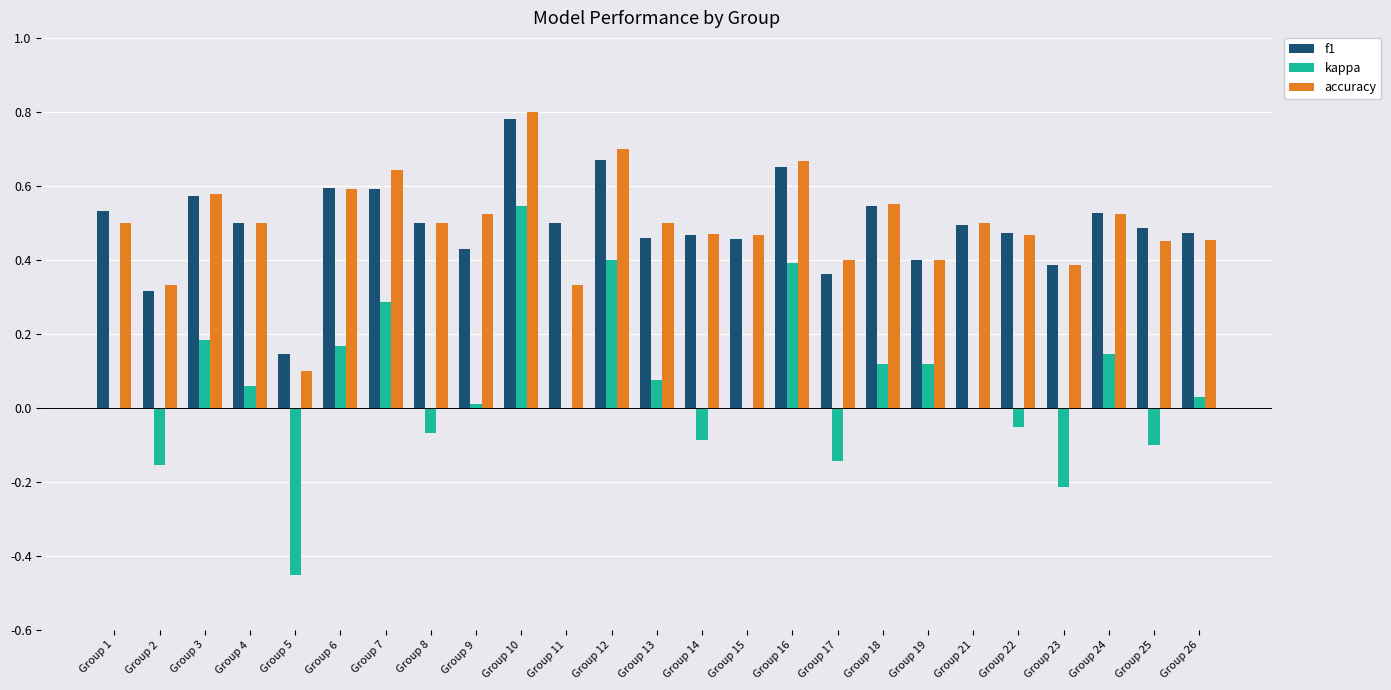

At which category is the sum across all series the highest?

Group 10